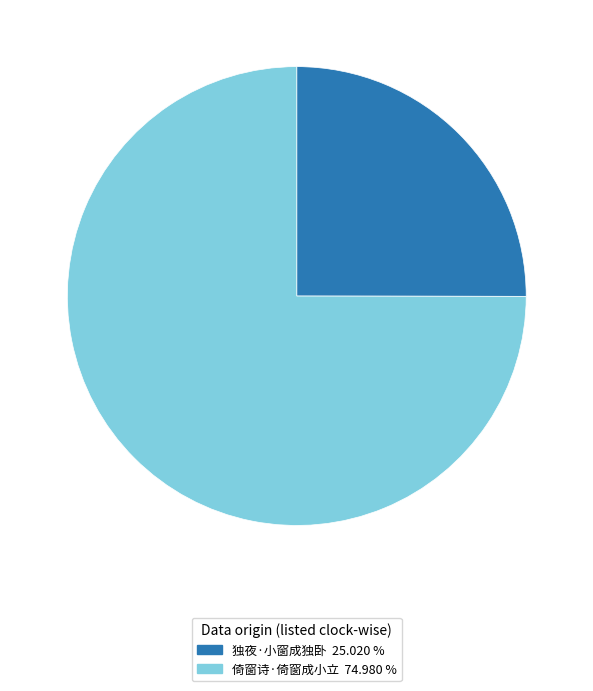

Does 独夜·小窗成独卧 account for over 50% of the chart?

No